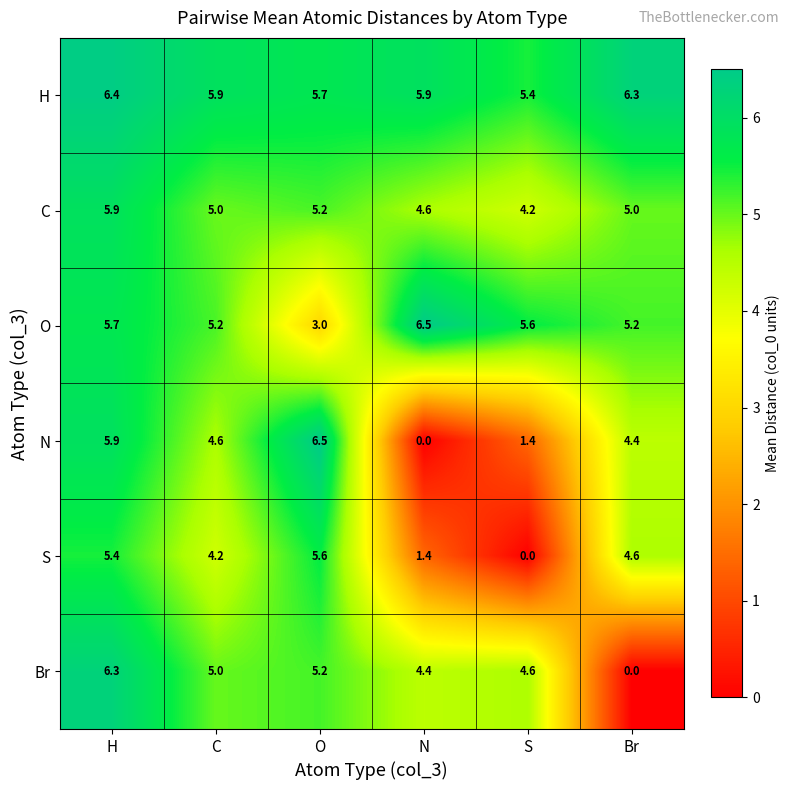

Is it true that O equals 5.7 at H?

True